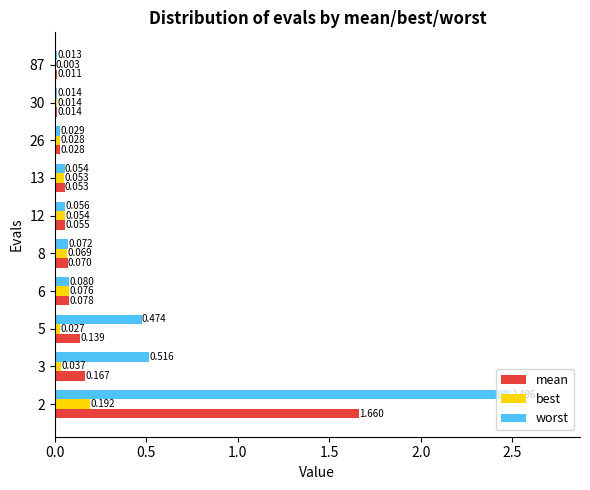

Which series has the largest total across all categories?

worst